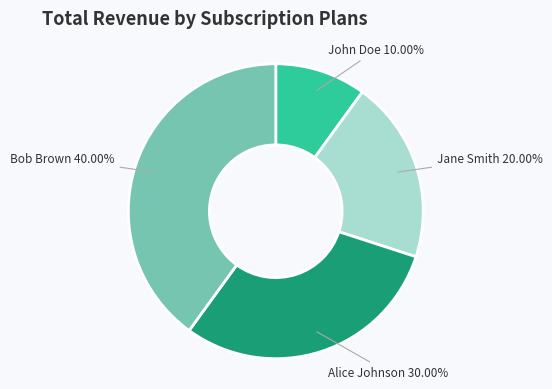

To the nearest percent, what is the average slice percentage?

25%